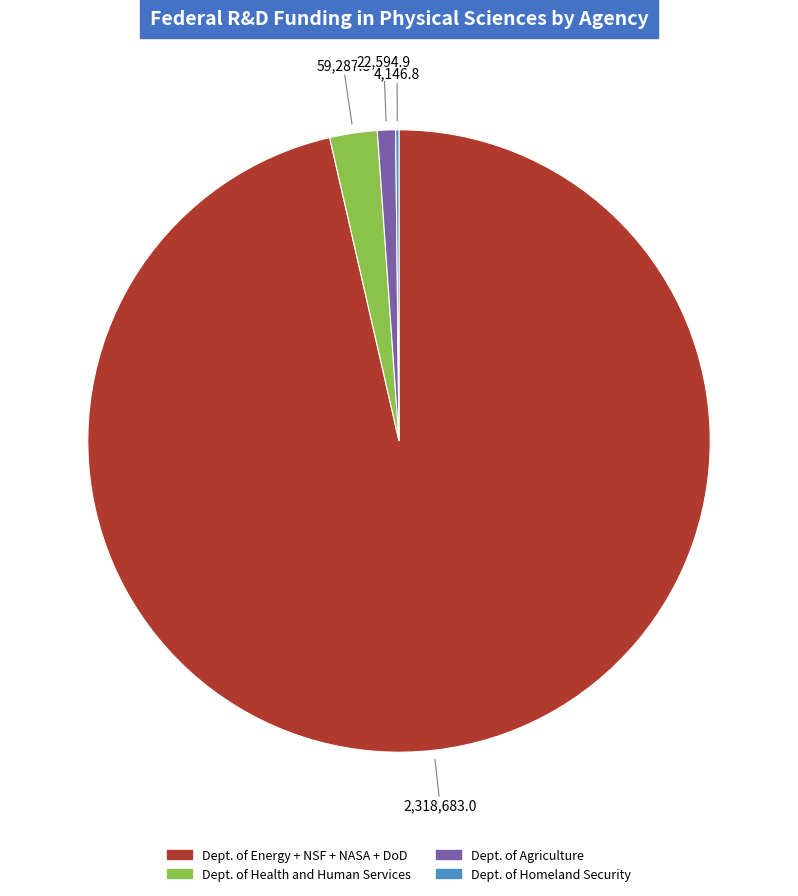

Is there a majority slice in this chart?

Yes